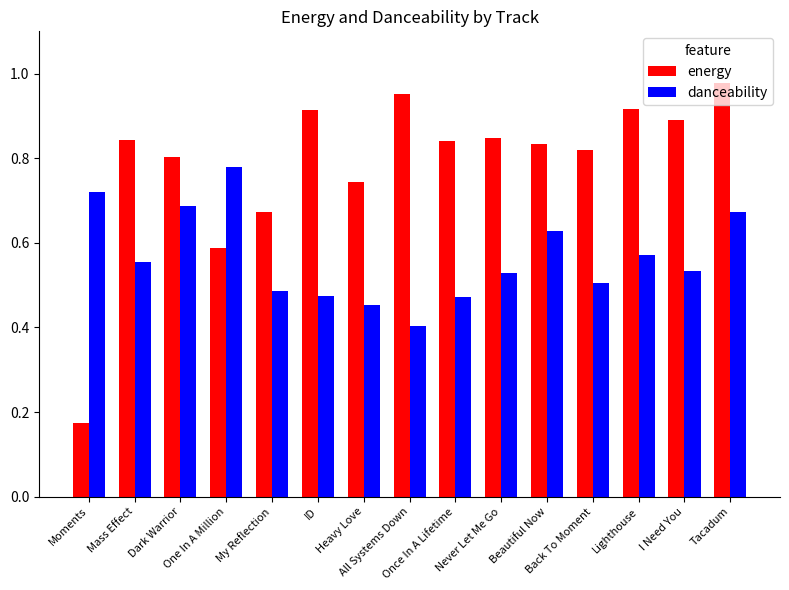

Which series has the largest total across all categories?

energy